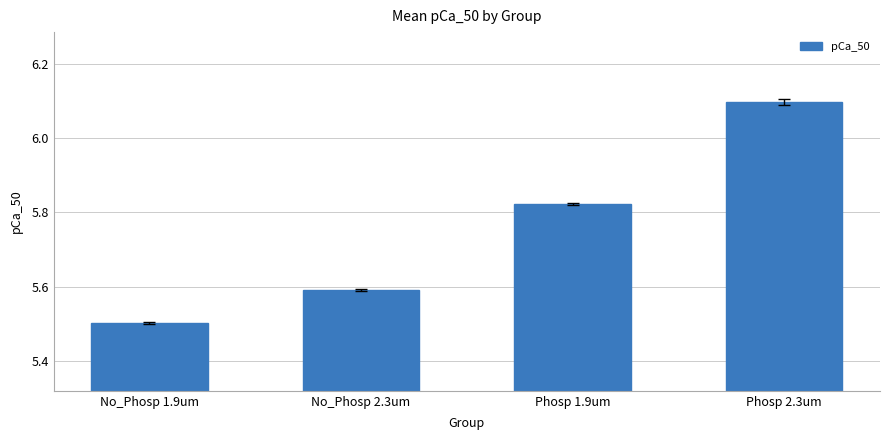

How many distinct data groups are displayed?

1